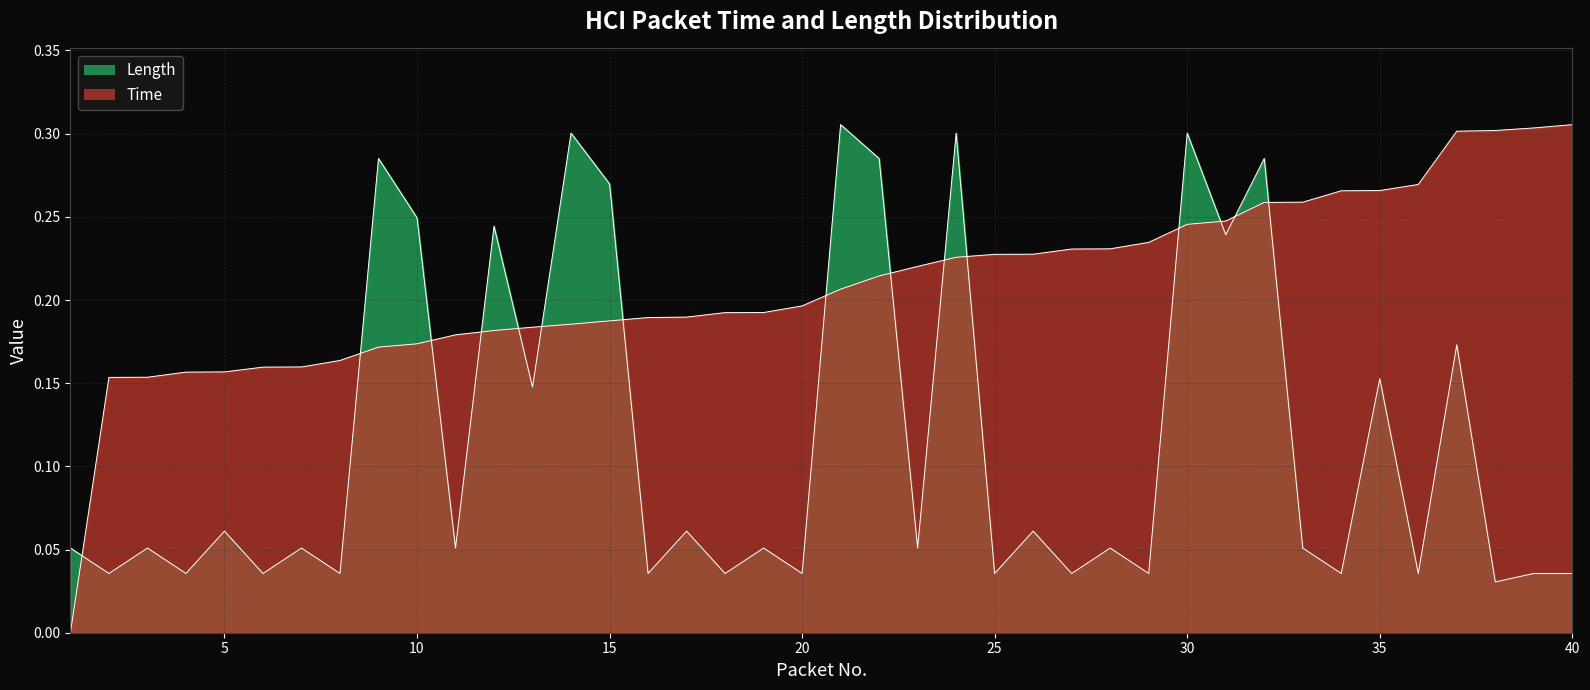

Reading left to right, extract all data points from this chart.

Time: 0.0	0.2	0.2	0.2	0.2	0.2	0.2	0.2	0.2	0.2	0.2	0.2	0.2	0.2	0.2	0.2	0.2	0.2	0.2	0.2	0.2	0.2	0.2	0.2	0.2	0.2	0.2	0.2	0.2	0.2	0.2	0.3	0.3	0.3	0.3	0.3	0.3	0.3	0.3	0.3
Length: 0.1	0.0	0.1	0.0	0.1	0.0	0.1	0.0	0.3	0.2	0.1	0.2	0.1	0.3	0.3	0.0	0.1	0.0	0.1	0.0	0.3	0.3	0.1	0.3	0.0	0.1	0.0	0.1	0.0	0.3	0.2	0.3	0.1	0.0	0.2	0.0	0.2	0.0	0.0	0.0